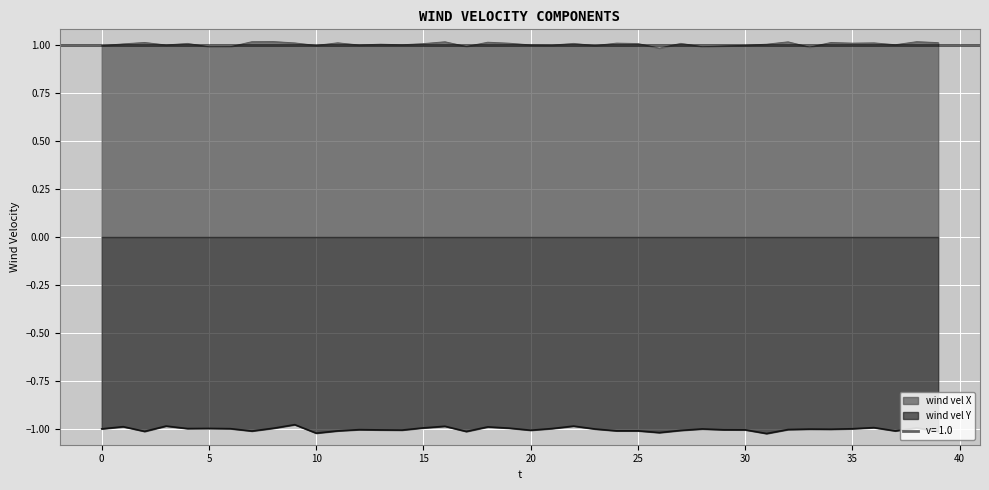

Which series changed the most between 7 and 32?

wind vel Y